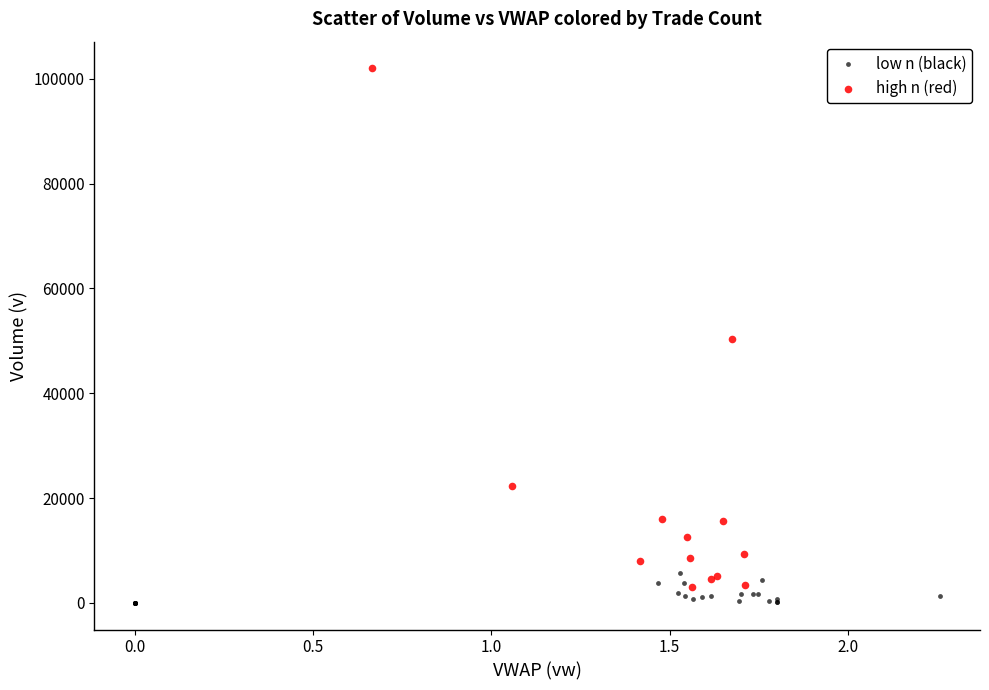

Which series reaches the maximum Y coordinate?

high n (red)